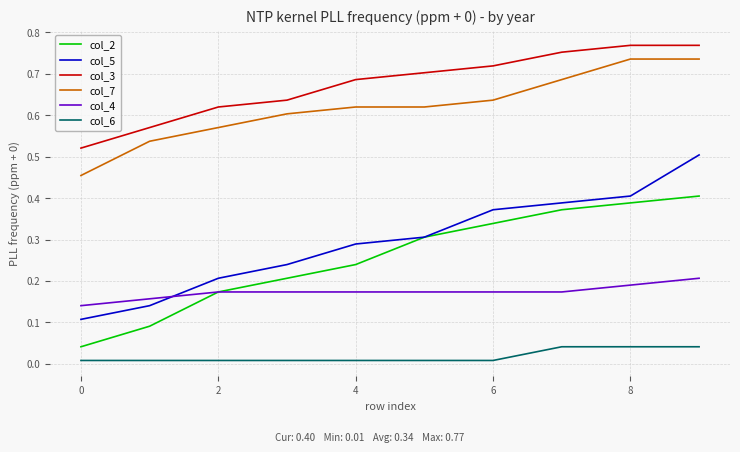

True or false: col_3 and col_2 intersect in this chart.

False